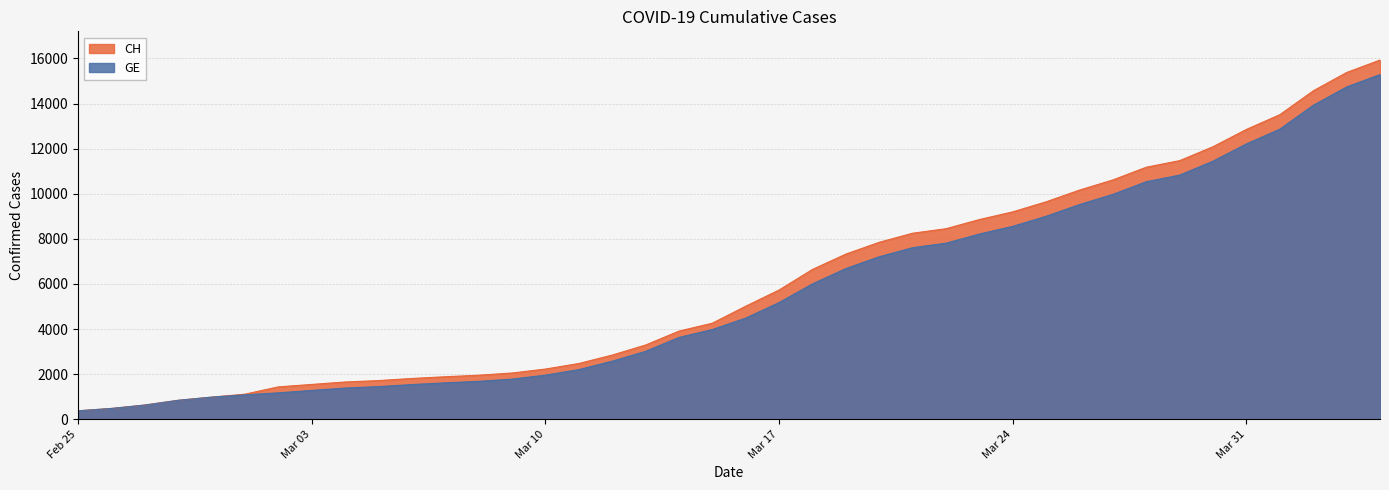

At which label is CH closest to 8150?

2020-03-21